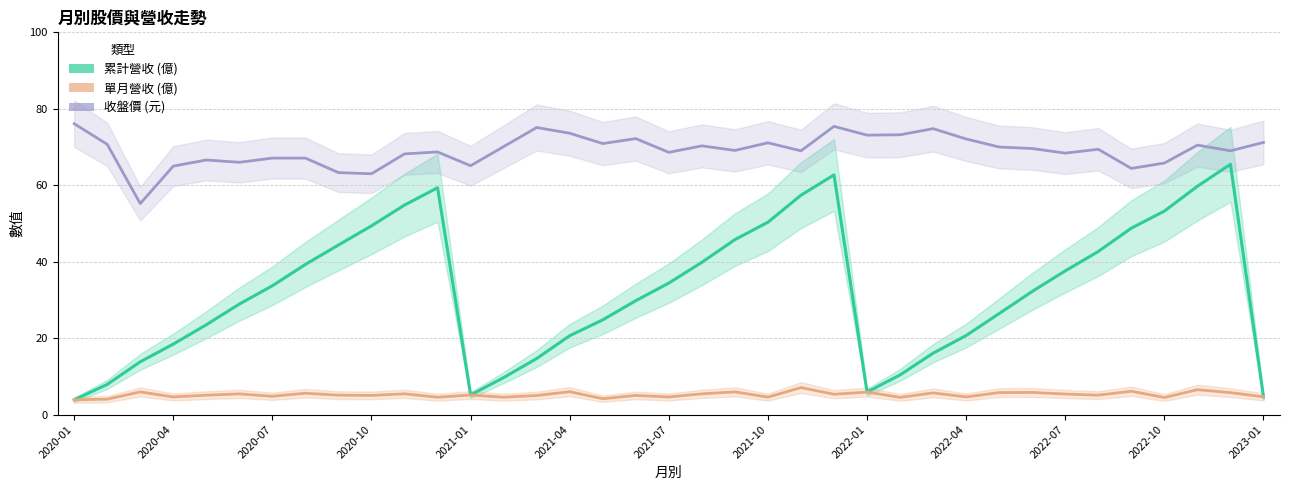

Rank the series at 2021-04 from lowest to highest value.

單月營收 (億), 累計營收 (億), 收盤價 (元)